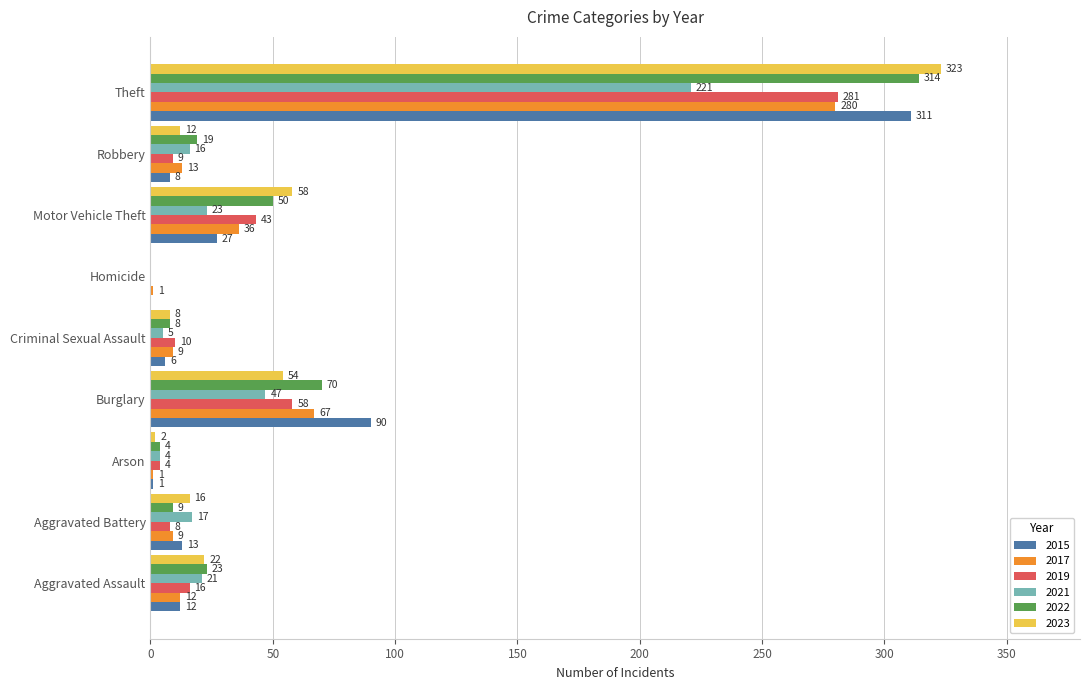

At which category is the sum across all series the highest?

Theft